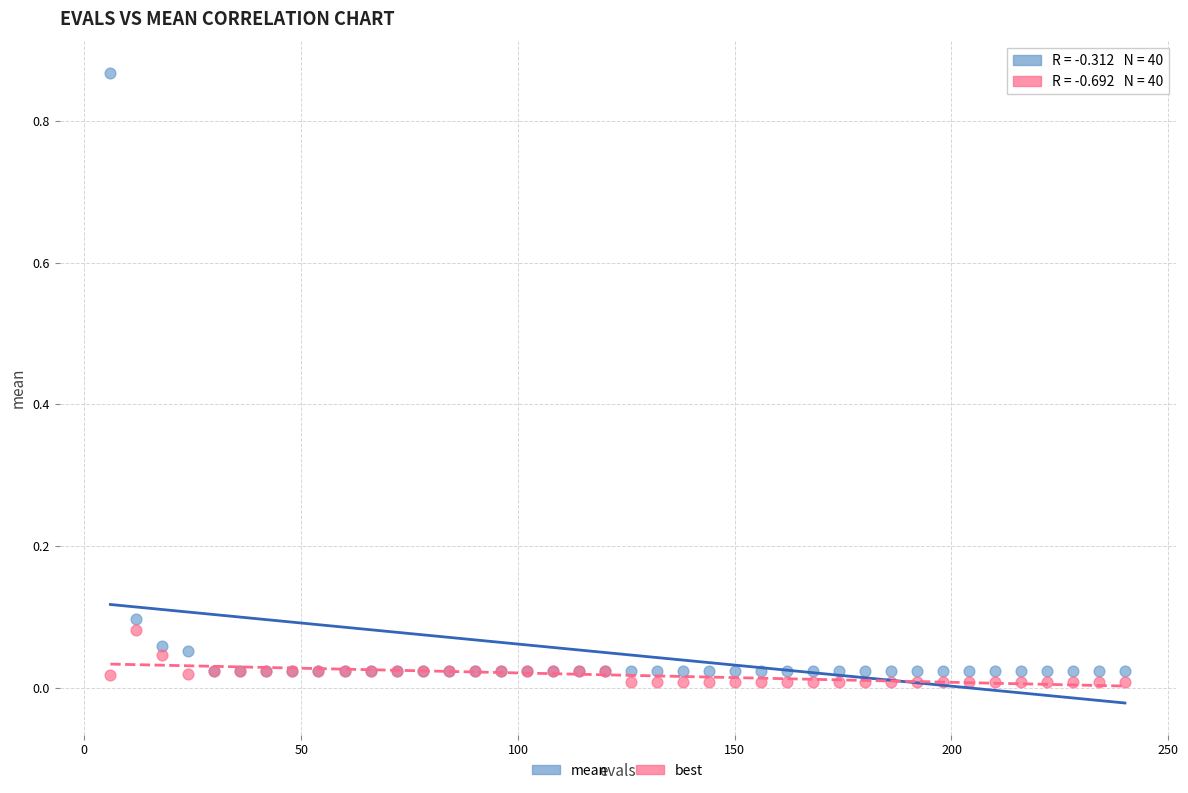

What is the X range (max minus min) for the scatter plot?

234.0